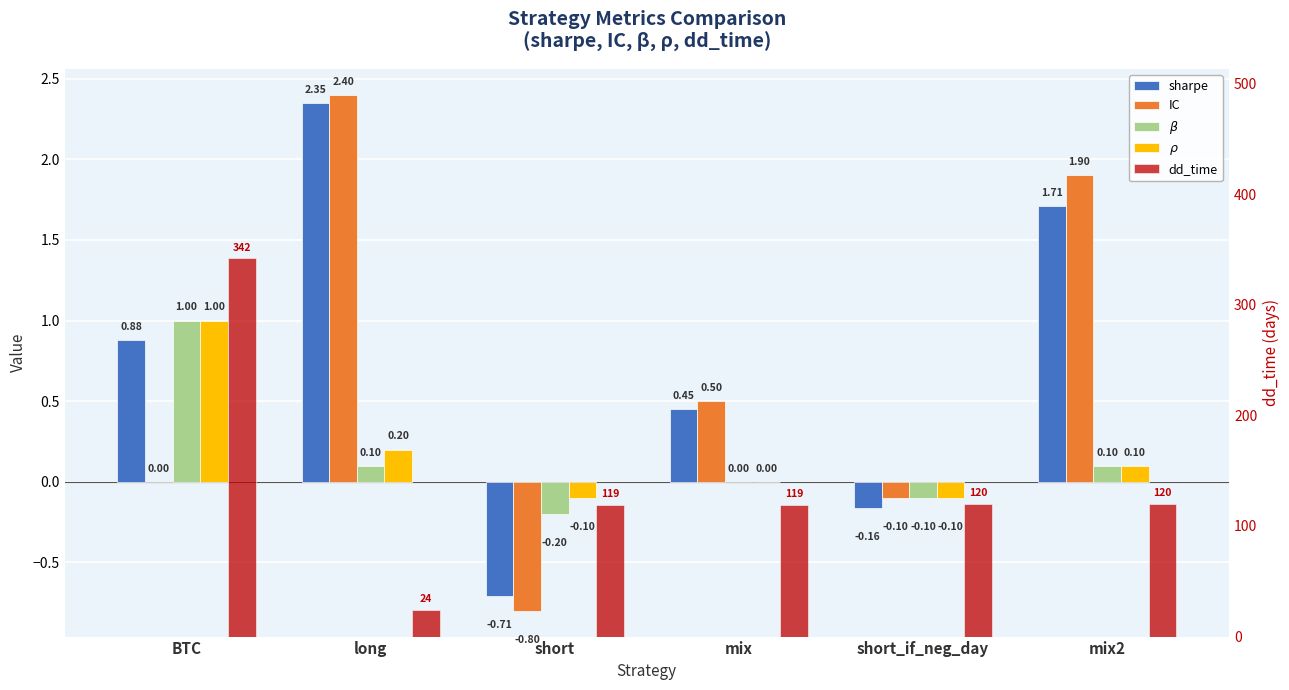

What are all the series names shown in the legend?

sharpe, IC, $\beta$, $\rho$, dd_time